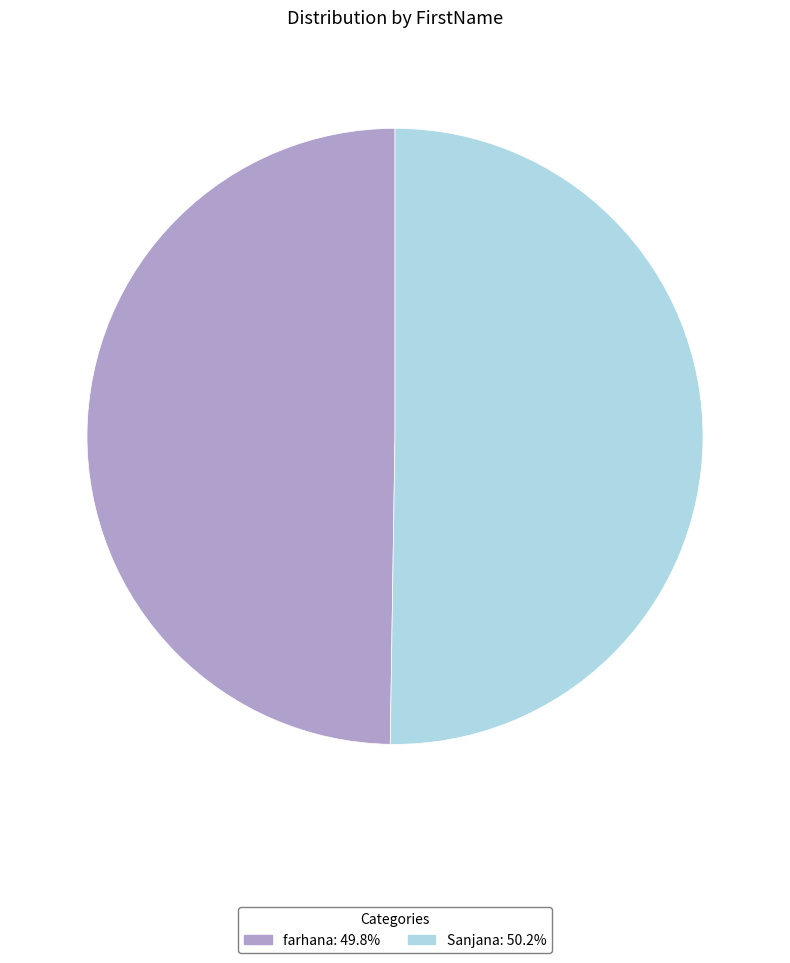

True or false: farhana accounts for 50% of the total.

True